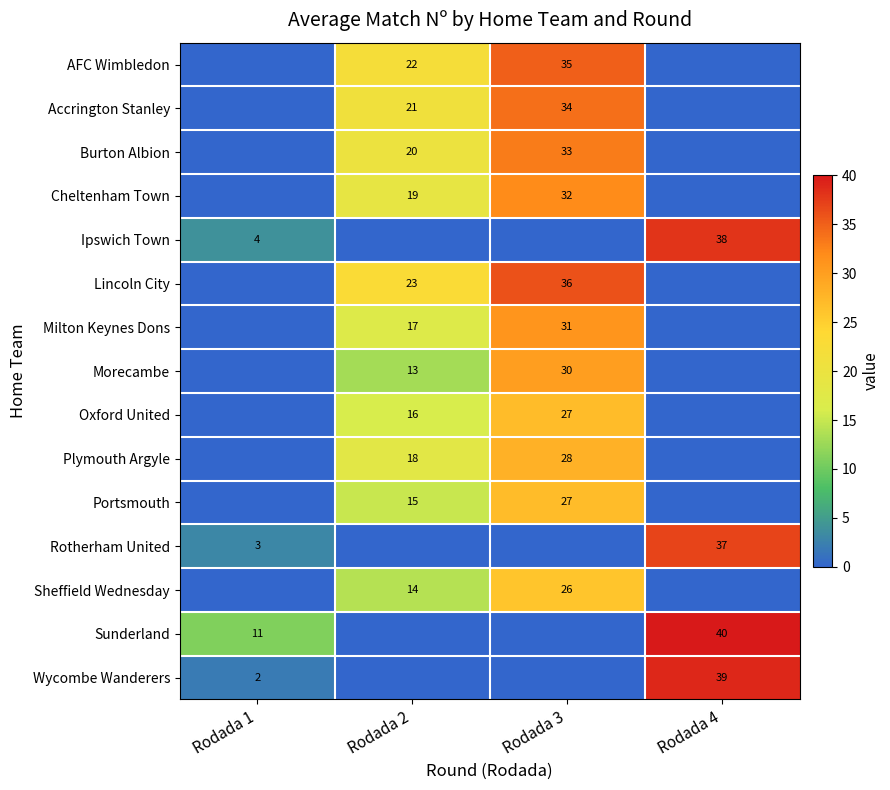

The value of Ipswich Town at Rodada 1 is 4. True or false?

True